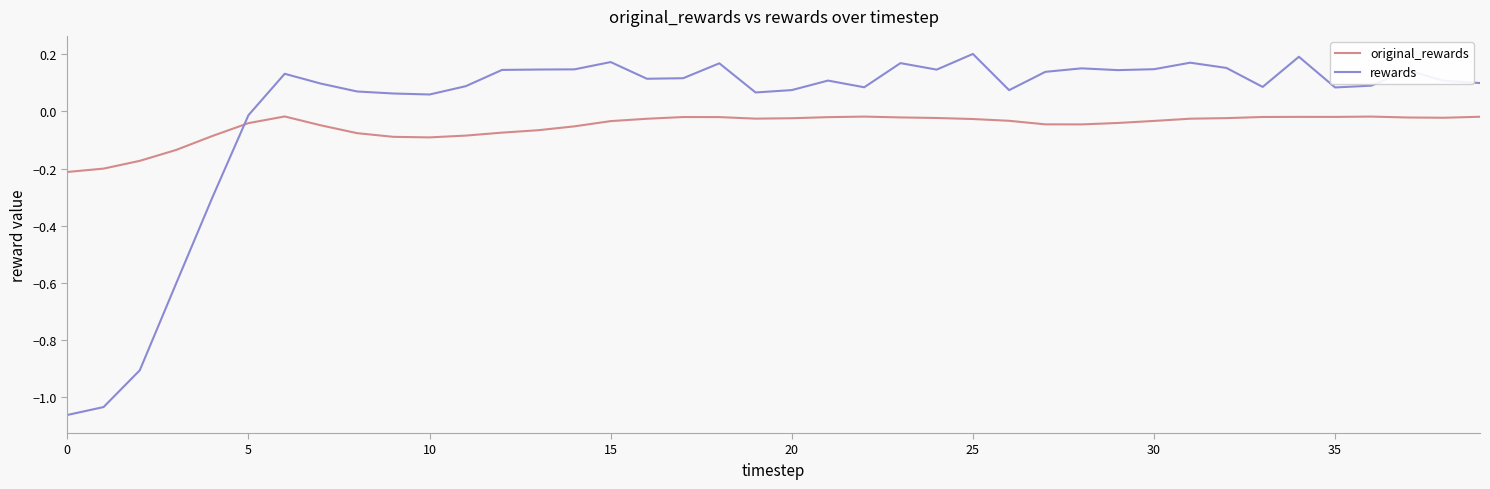

In original_rewards, how many points are higher than both neighbors (excluding endpoints)?

5